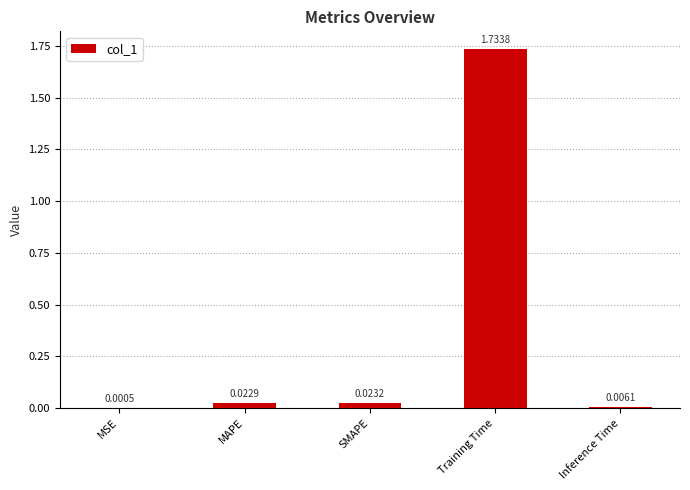

Which has a higher value, SMAPE or Inference Time?

SMAPE